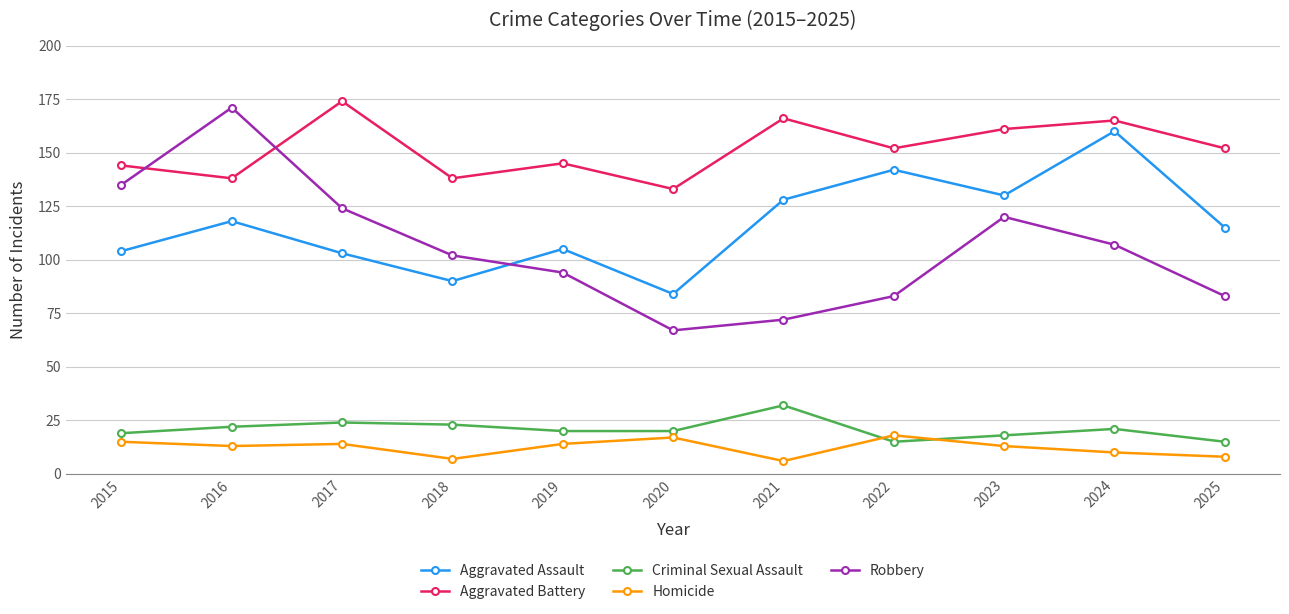

What is the approximate value of Homicide at 2022, to the nearest 5?

20